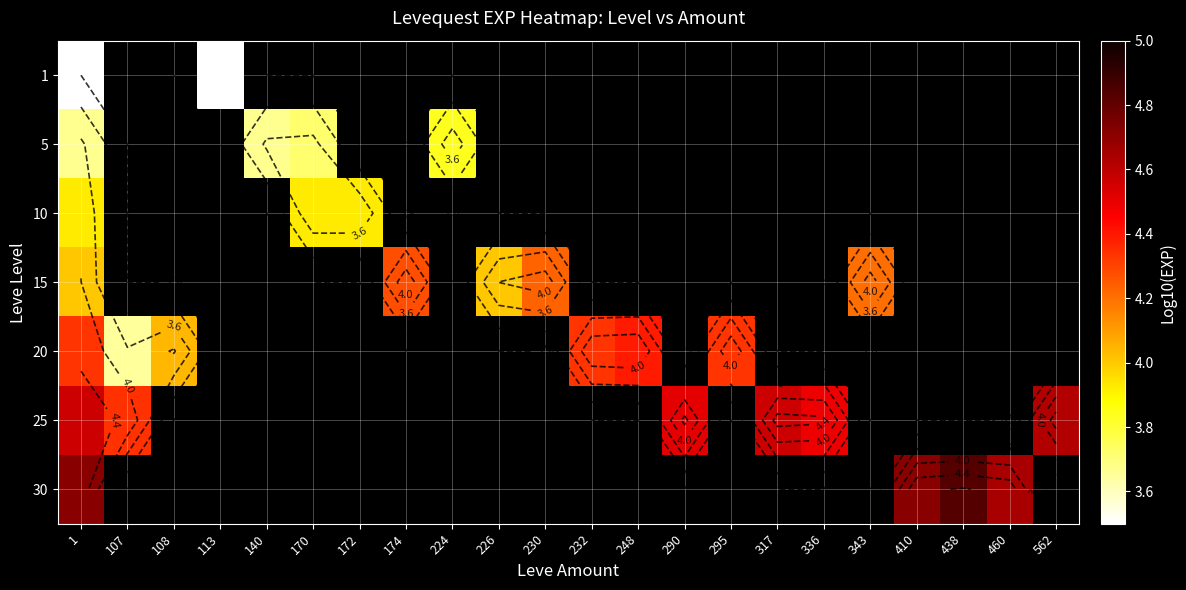

Is the value of 5 at 140 greater than the value of 20 at 295?

No